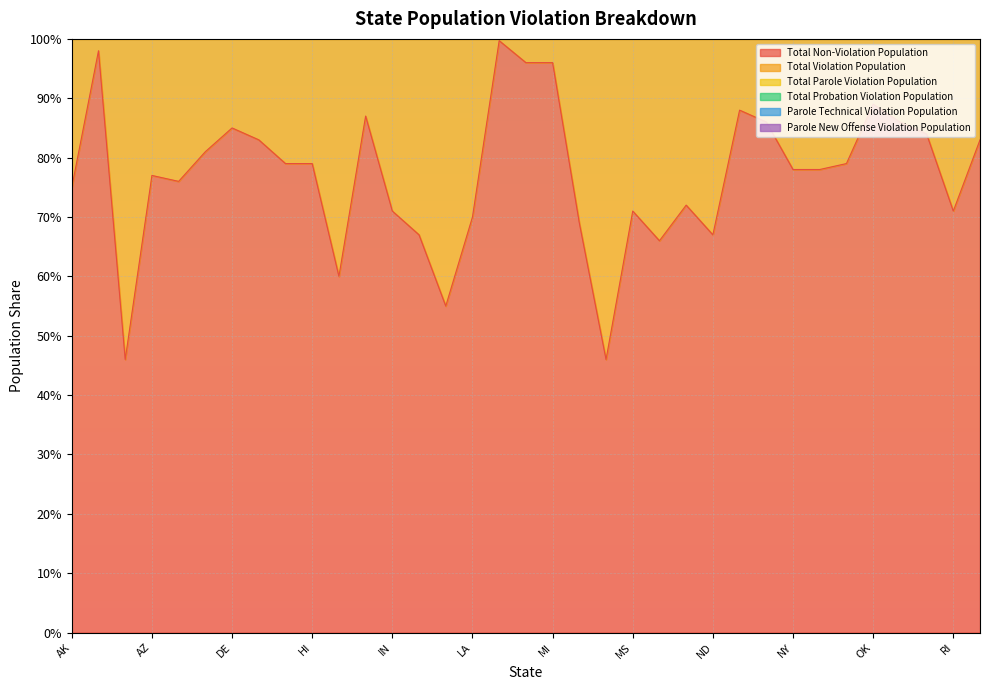

True or false: Total Parole Violation Population and Total Violation Population intersect in this chart.

False